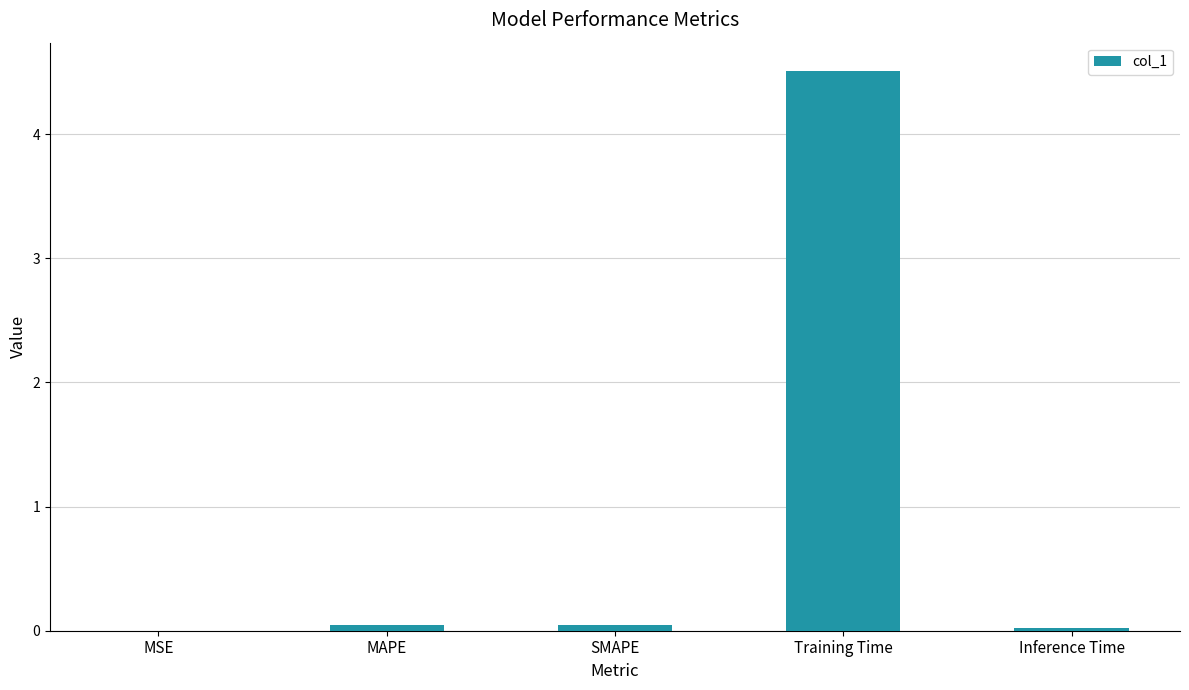

Is it true that the value at SMAPE is 0.0?

True